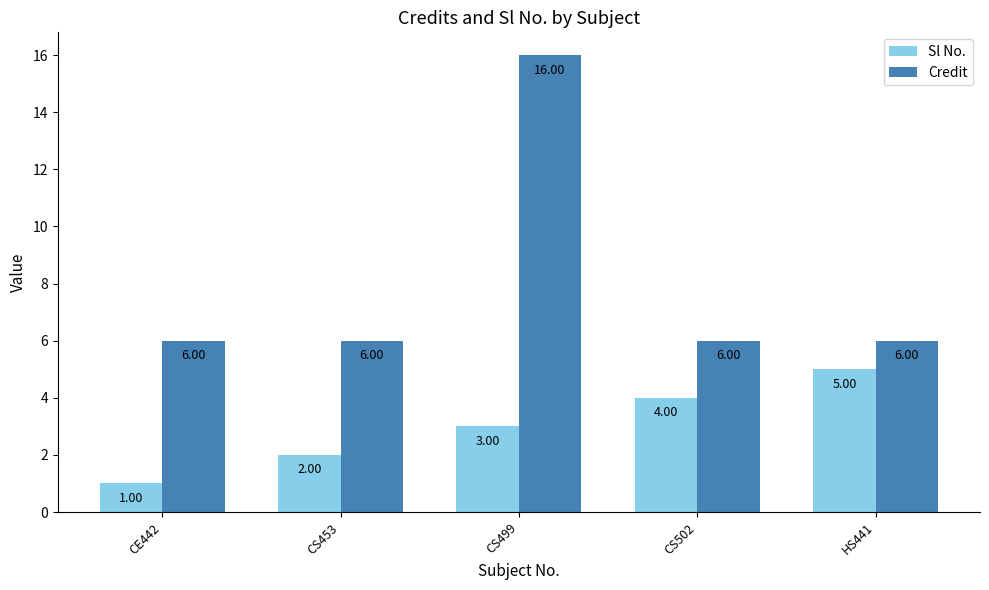

Reading left to right, list all the values displayed in this chart.

Sl No.: 1	2	3	4	5
Credit: 6	6	16	6	6